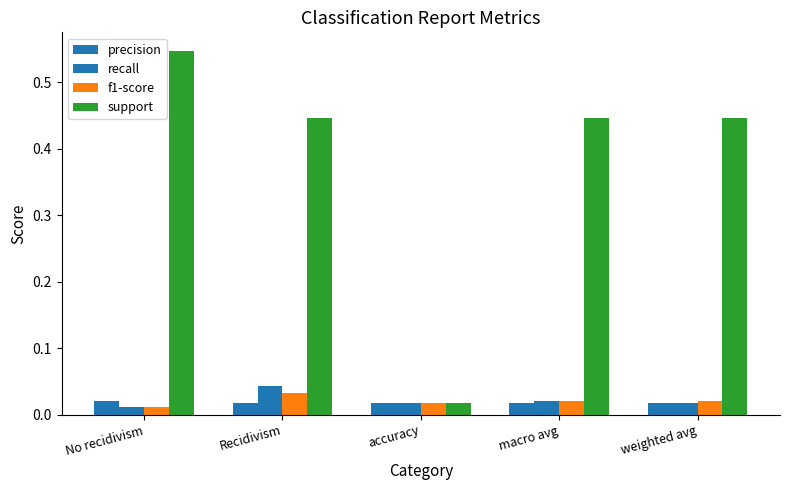

Count the number of data series in this chart.

4